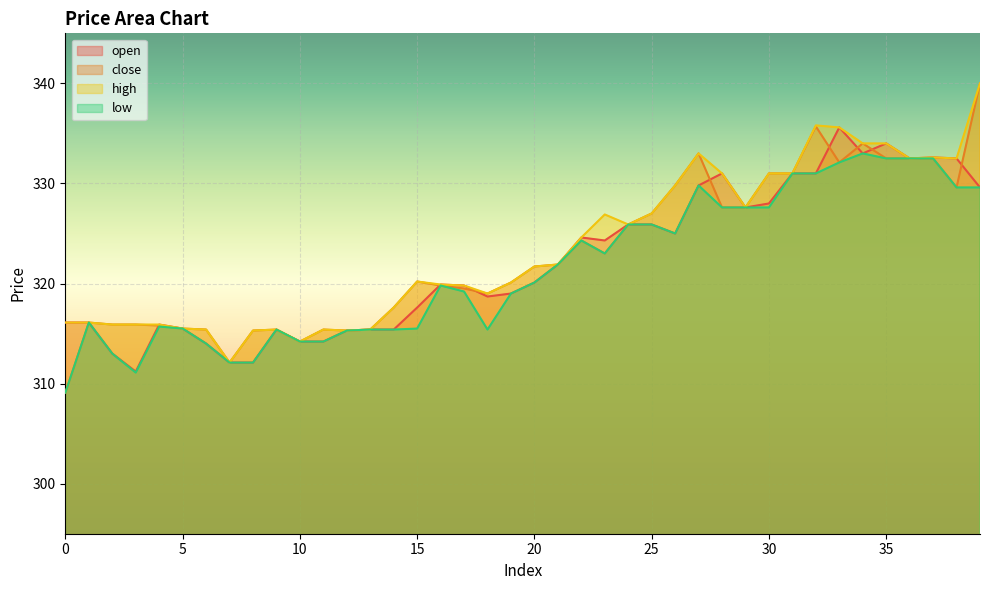

True or false: close has more than 0 points higher than both neighbors.

True